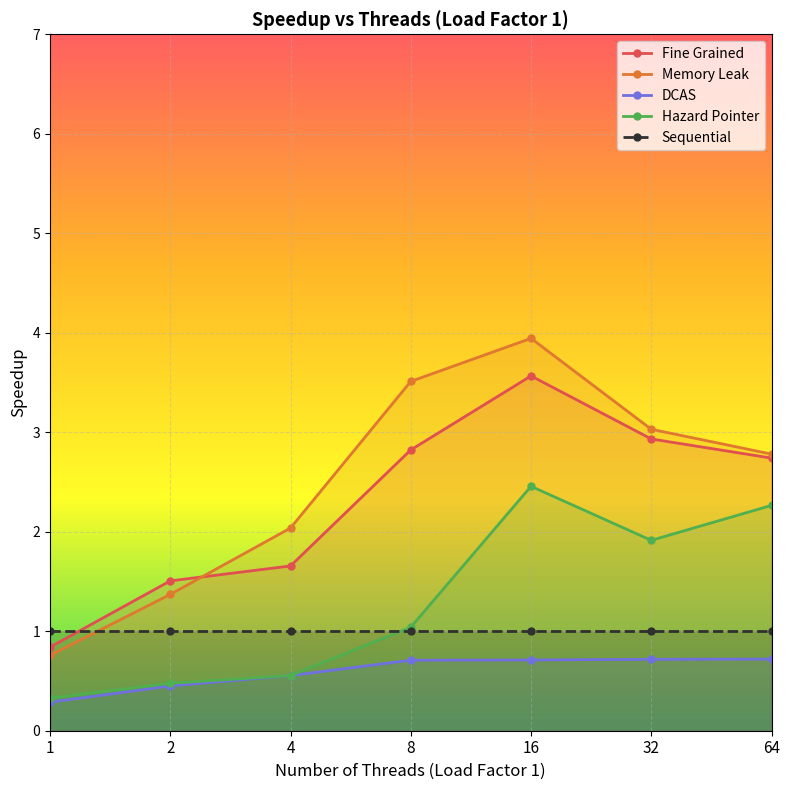

At which category is the sum across all series the highest?

16